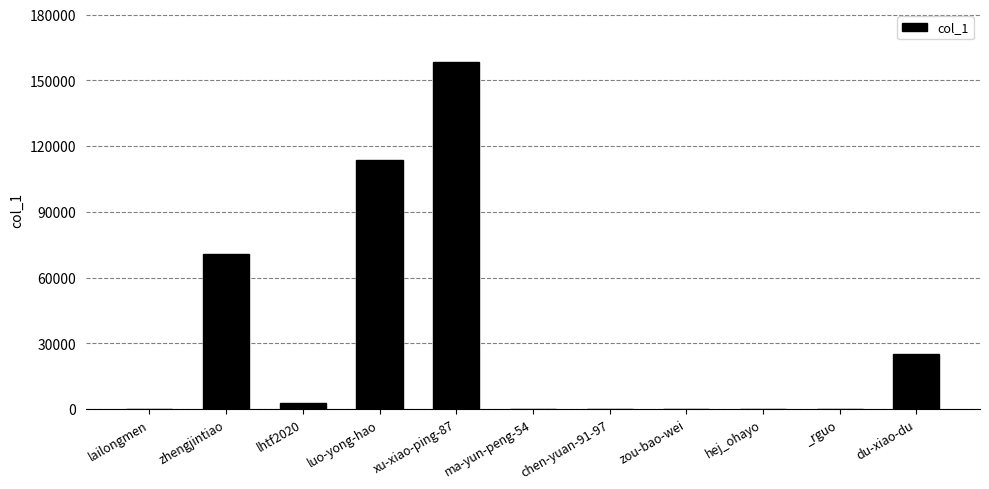

At which label is the value closest to 79171?

zhengjintiao